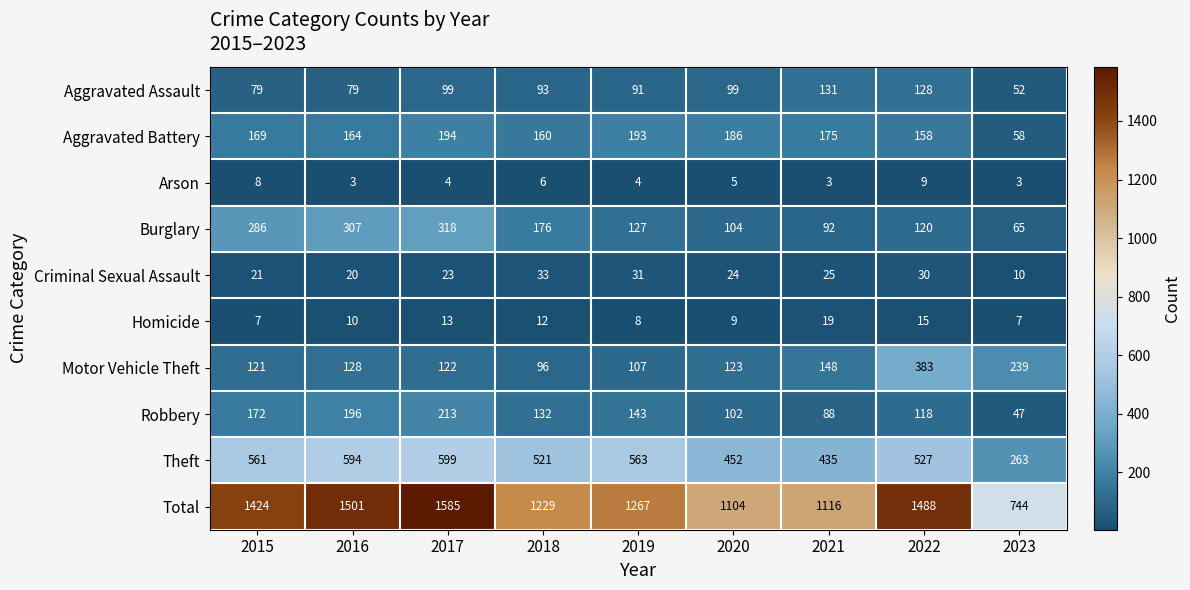

What is the smallest value displayed?

3